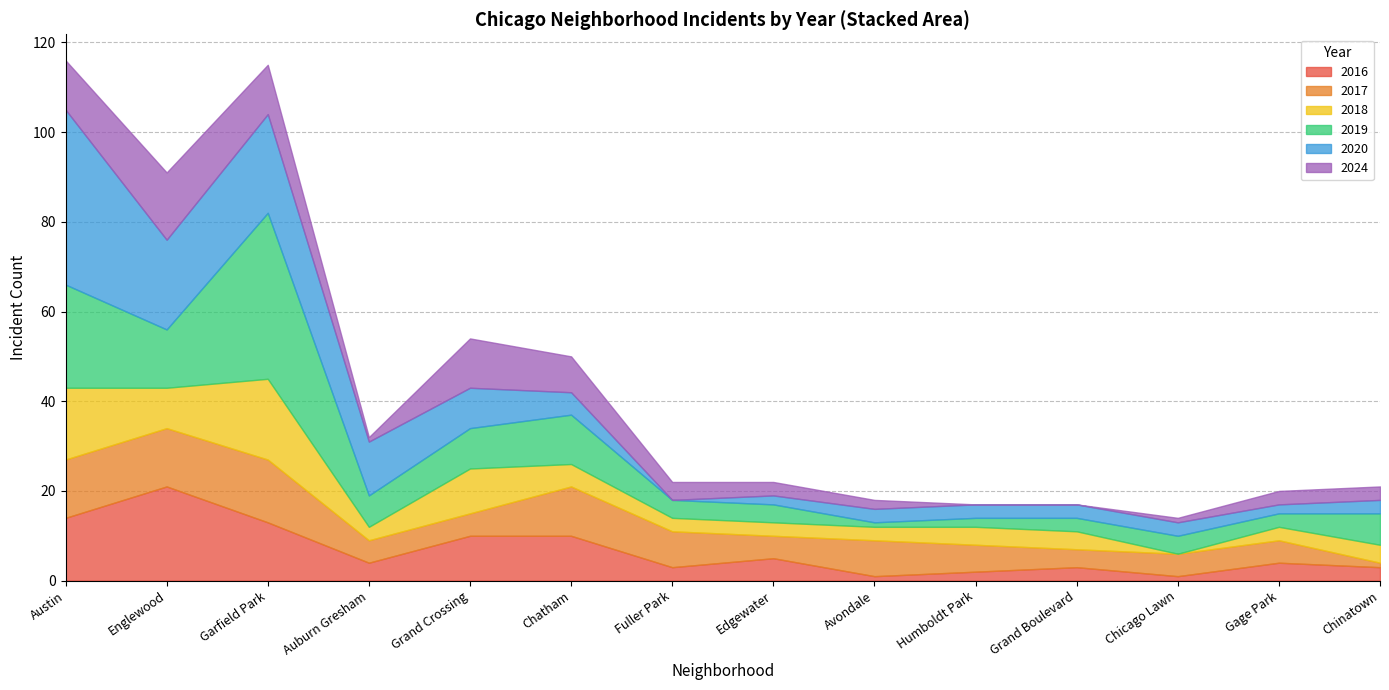

How many categories are shown in the chart?

20